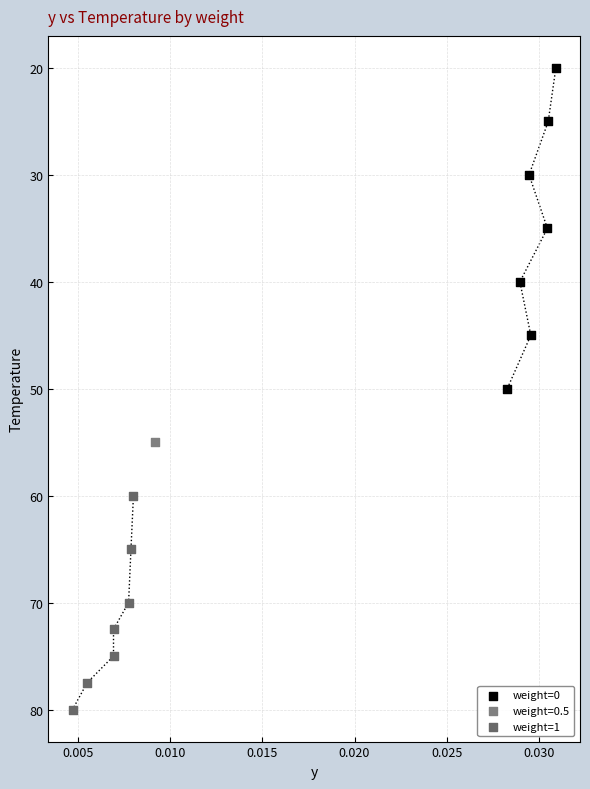

Which series contains the lowest Y value?

weight=0